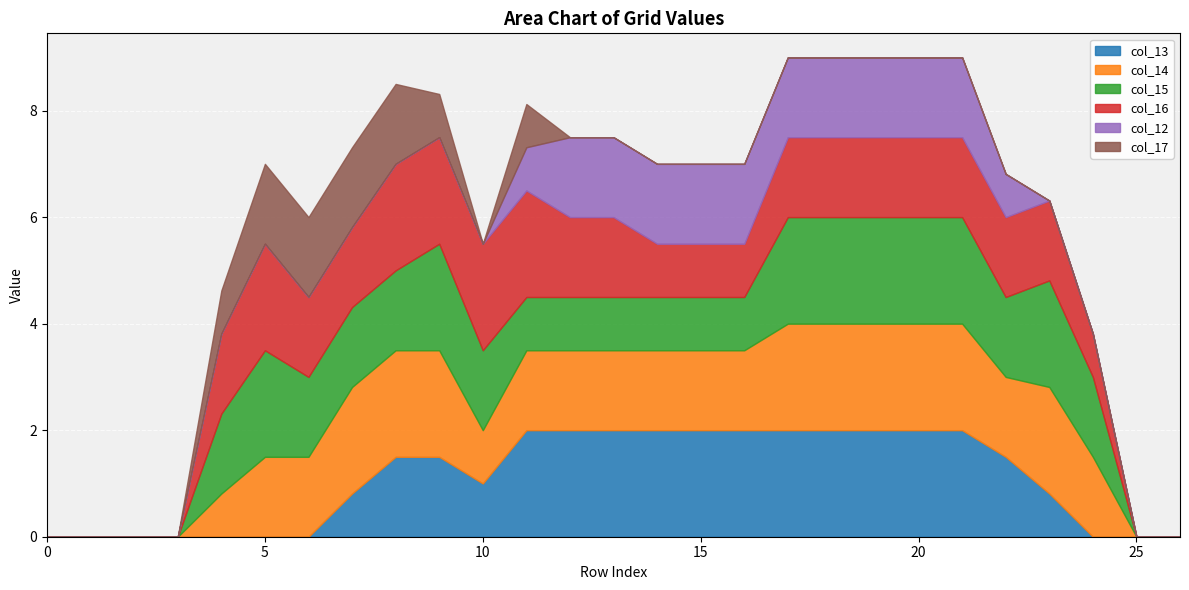

Rank the series by their maximum value, from lowest to highest.

col_12, col_17, col_13, col_14, col_15, col_16